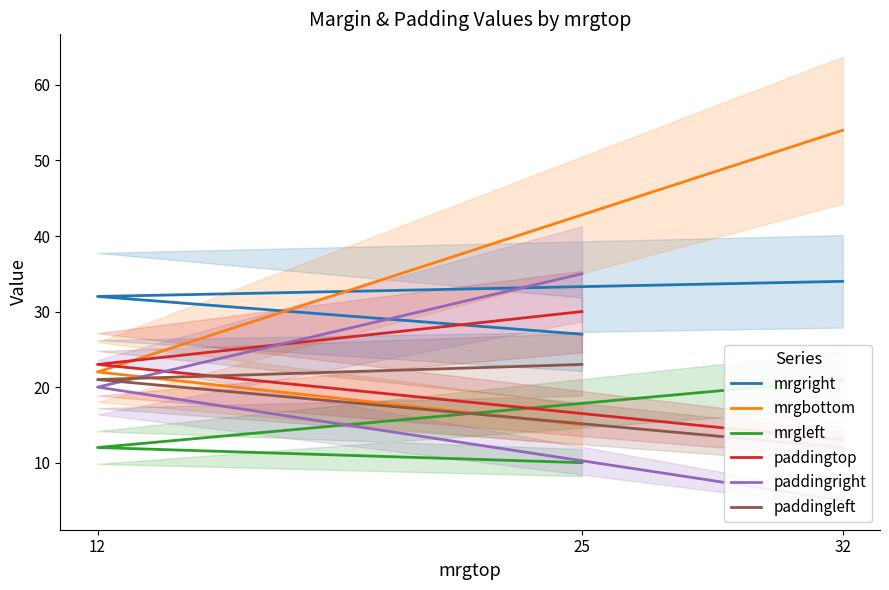

Which series changed the most between 25 and 32?

mrgbottom